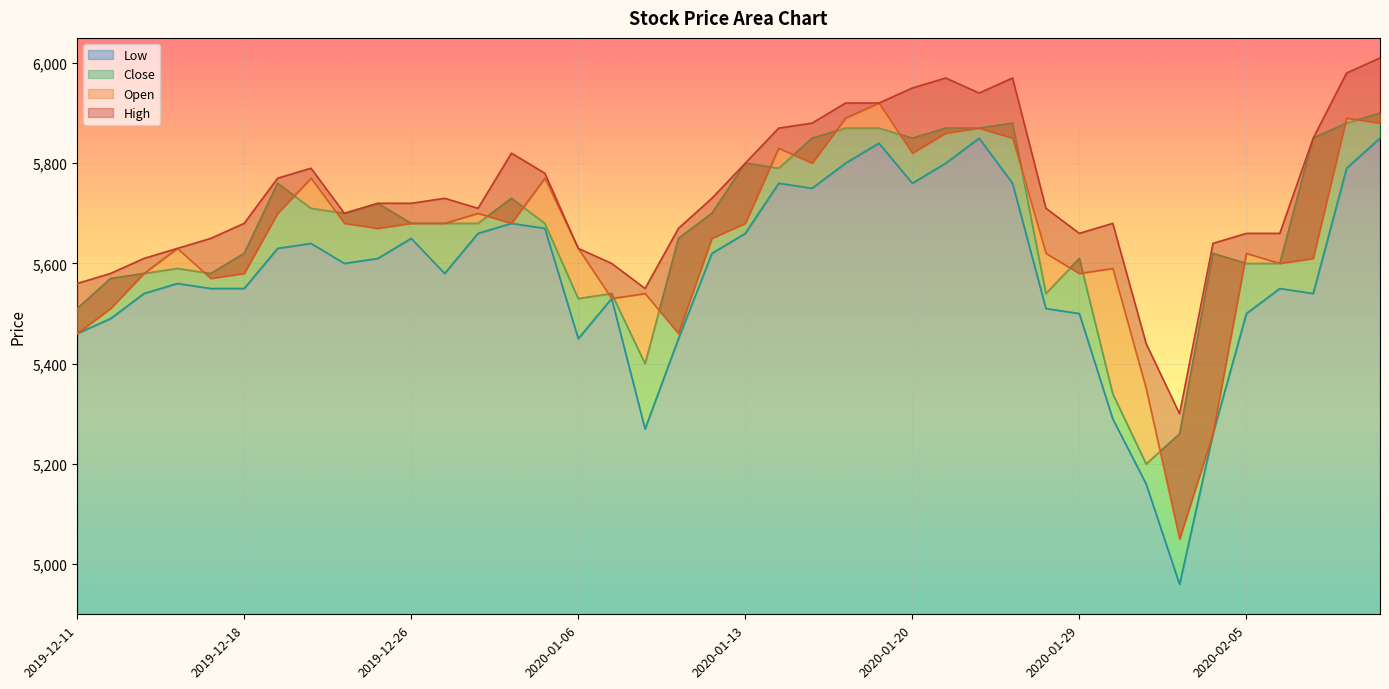

Which series has the largest total across all categories?

High